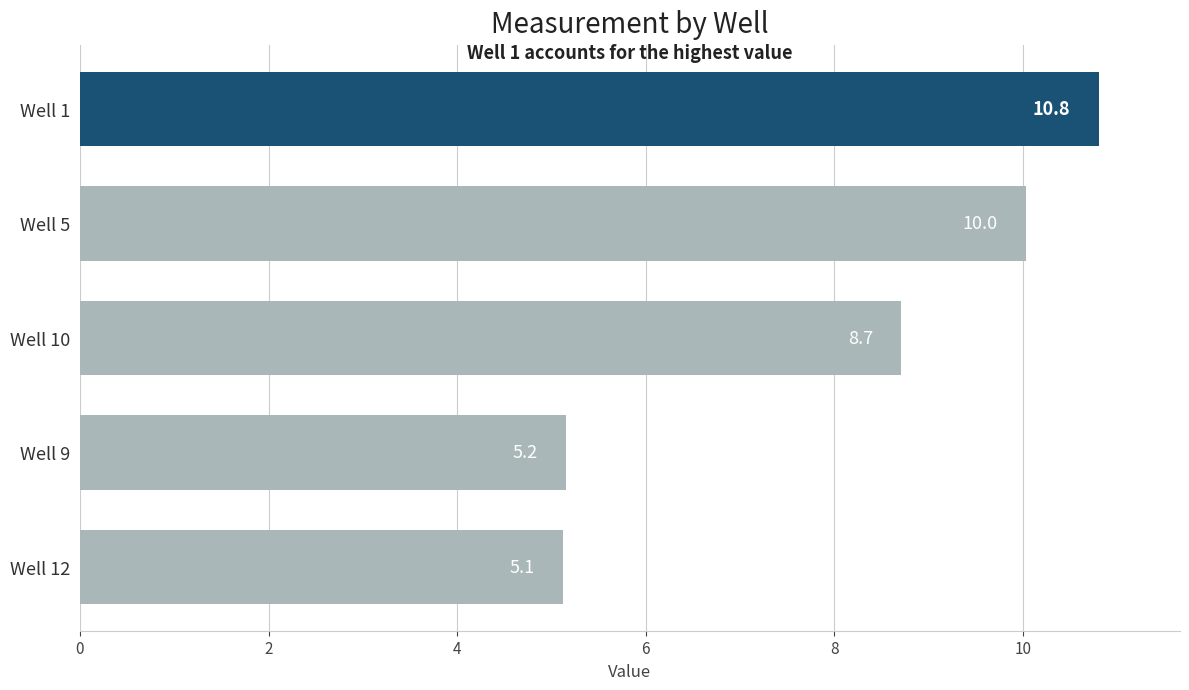

Does the chart contain any negative values?

No